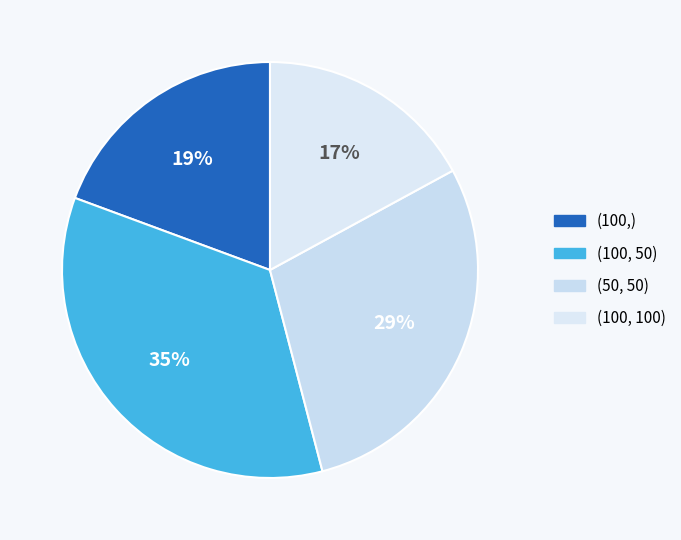

How many segments does this pie chart have?

4